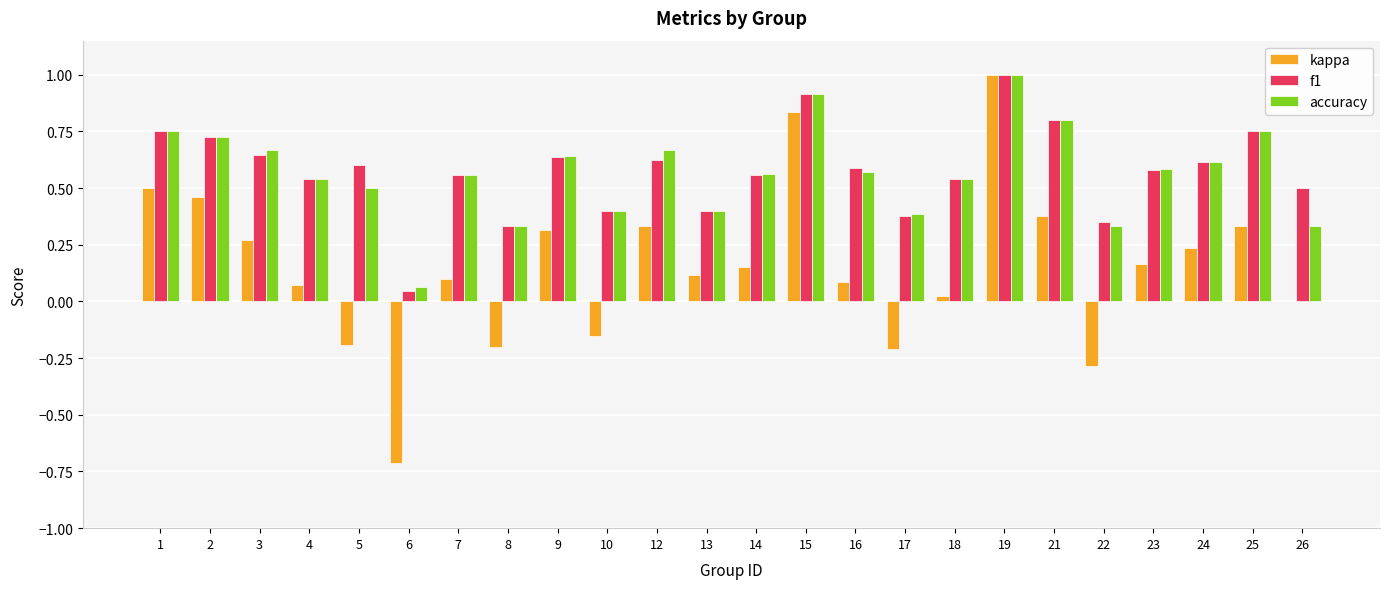

Between 2 and 24, which series saw the biggest shift?

kappa